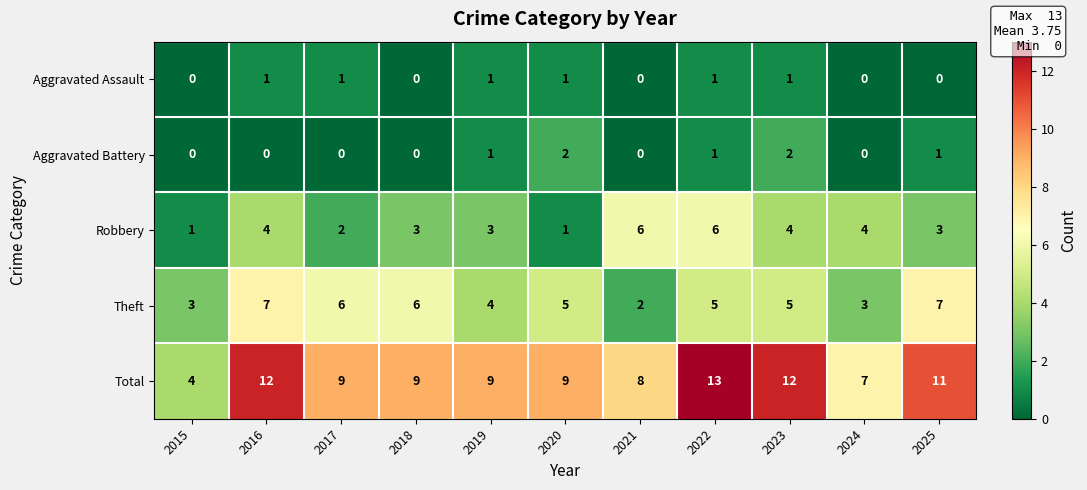

Rank the series by their maximum value, from lowest to highest.

Aggravated Assault, Aggravated Battery, Robbery, Theft, Total